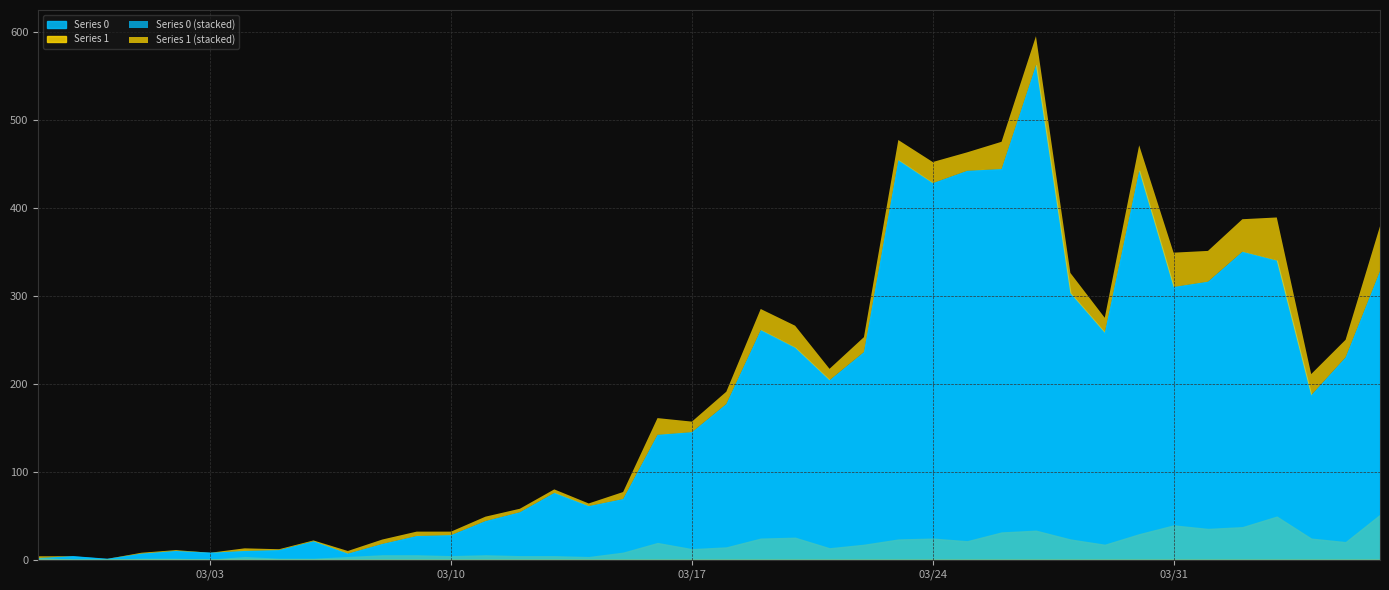

What is the label of the 12th point from the left?

2020-03-09